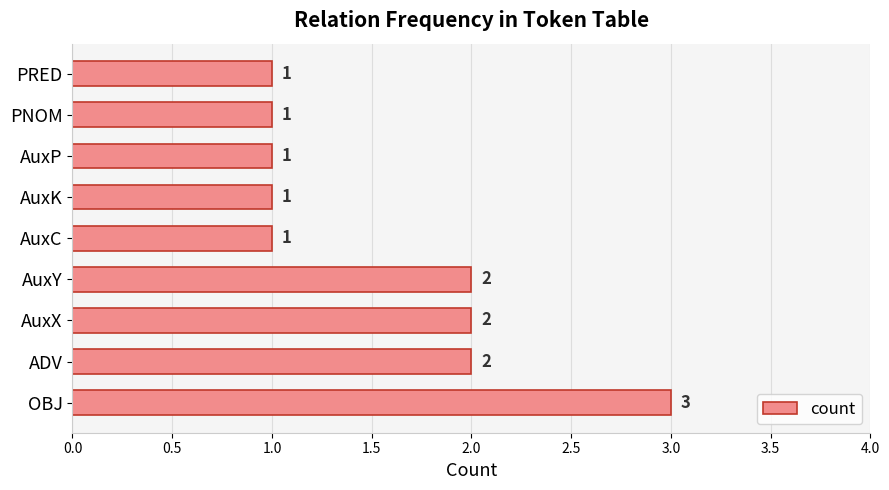

True or false: the data shows 1 at PRED.

True